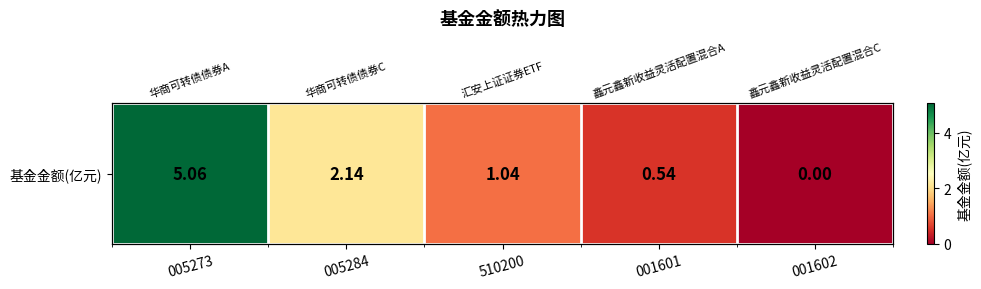

The chart shows a value of 0.0 at 001602. True or false?

True